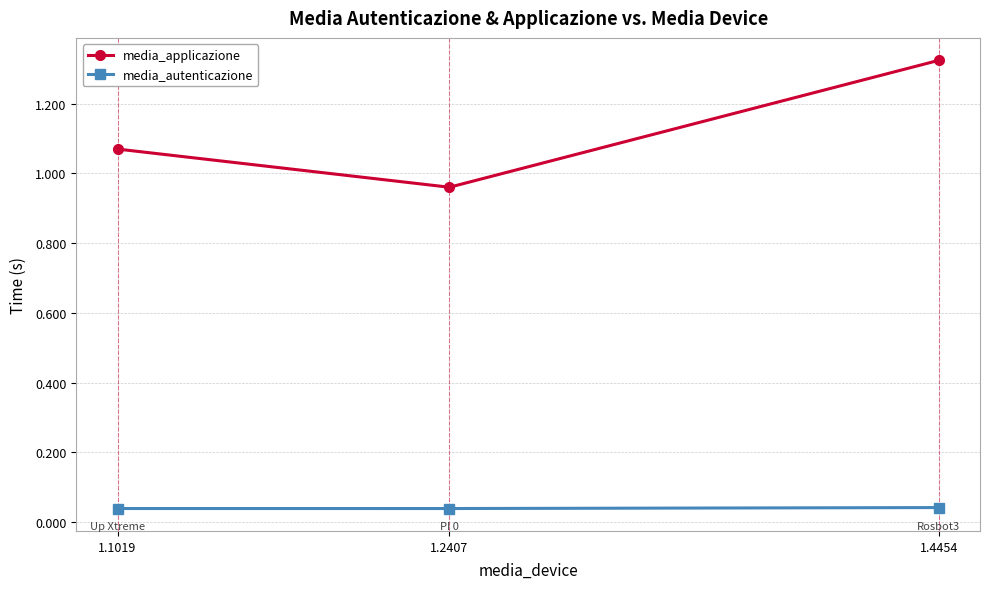

What are all the series names shown in the legend?

media_applicazione, media_autenticazione